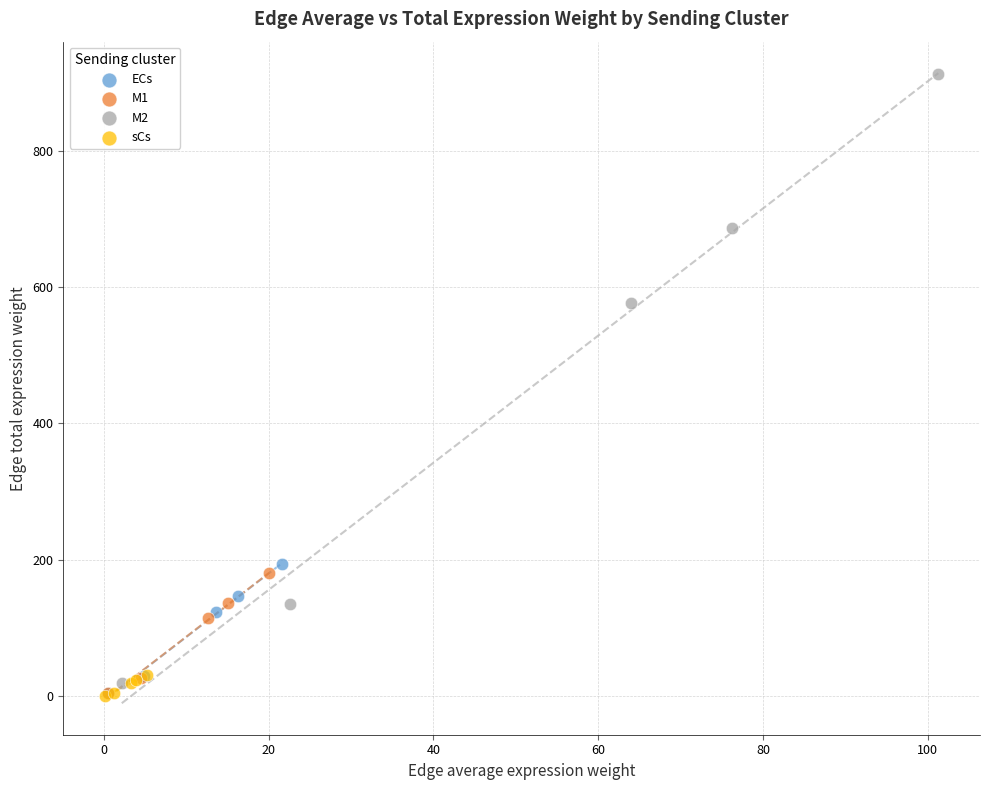

Which series has the largest Y range (max minus min)?

M2